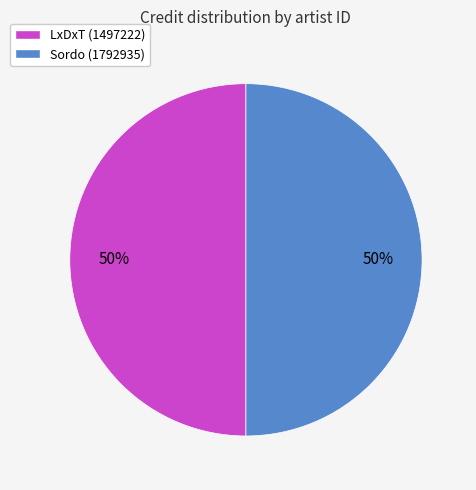

Approximately how many times larger is the value at Sordo (1792935) compared to LxDxT (1497222)?

1.0